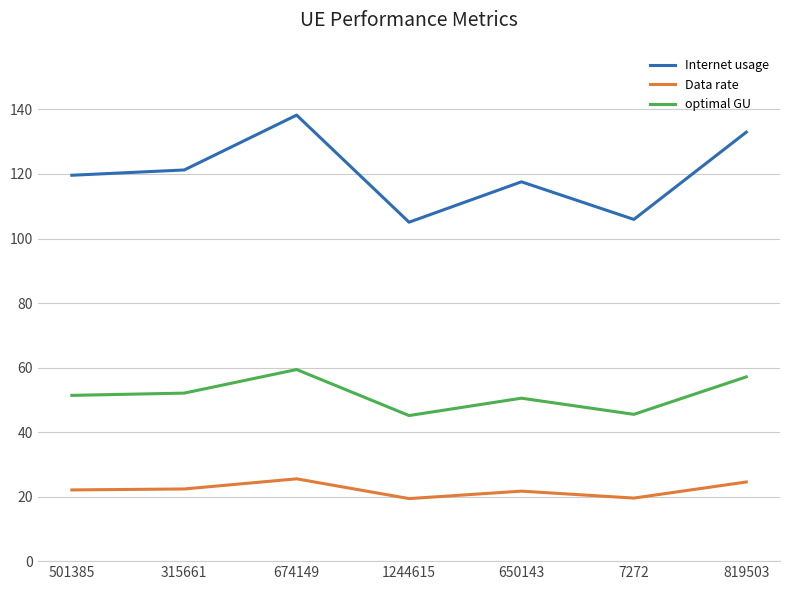

What is the minimum value shown in the chart?

19.4